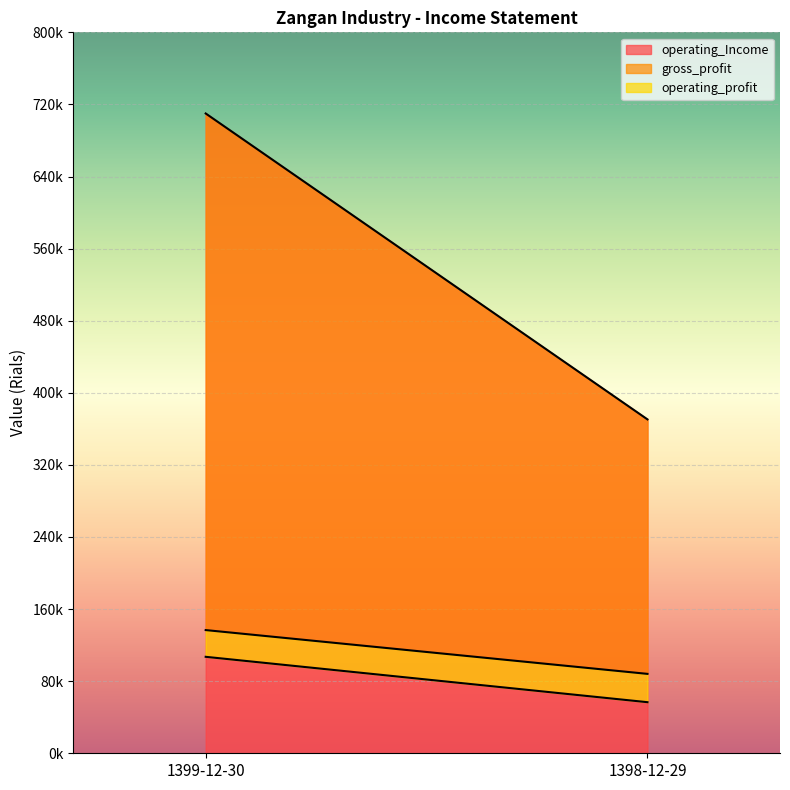

Which has a higher value, 1399-12-30 or 1398-12-29?

1399-12-30